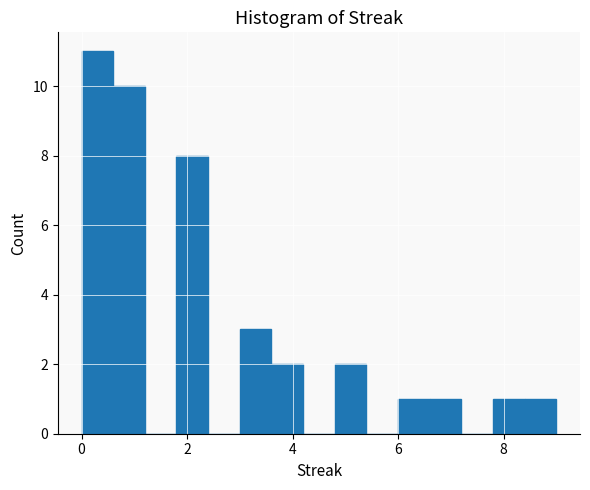

Around what value on the x-axis is the tallest bar? Give the approximate position of its centre, as read against the axis.

0.4